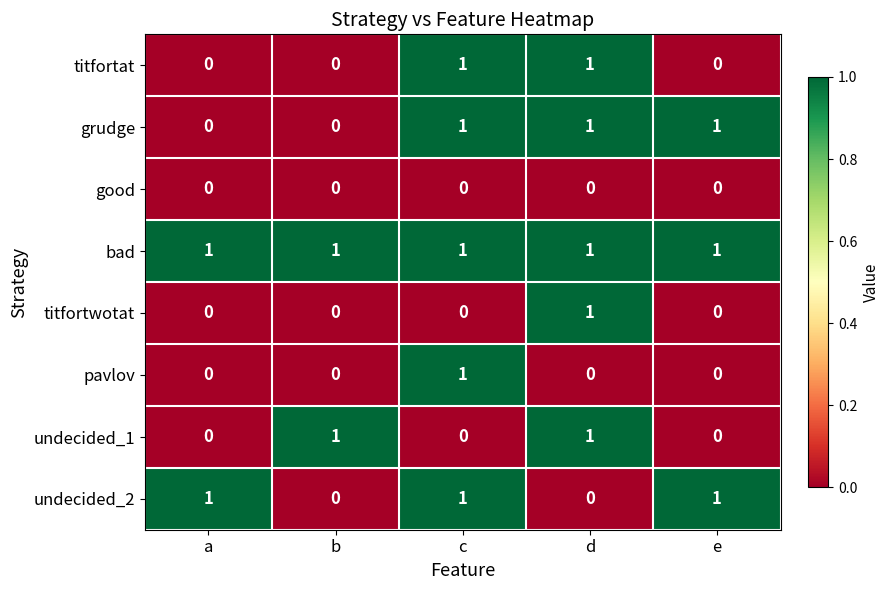

Which series changed the most between a and e?

grudge